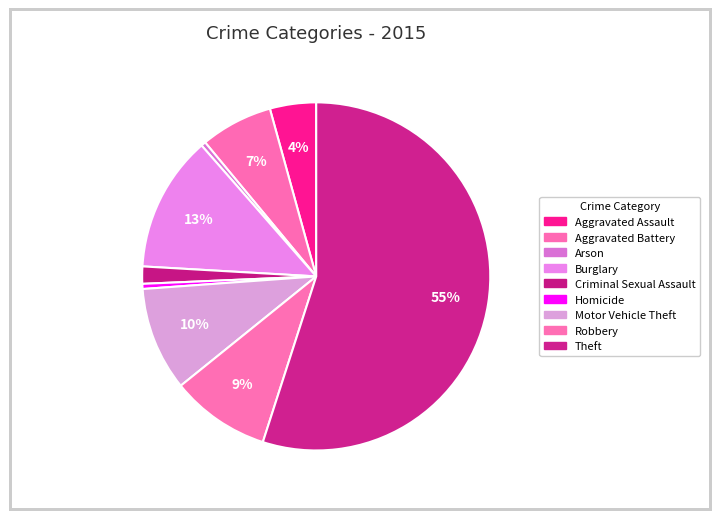

Rank the categories by value from highest to lowest.

Theft, Burglary, Motor Vehicle Theft, Robbery, Aggravated Battery, Aggravated Assault, Criminal Sexual Assault, Homicide, Arson